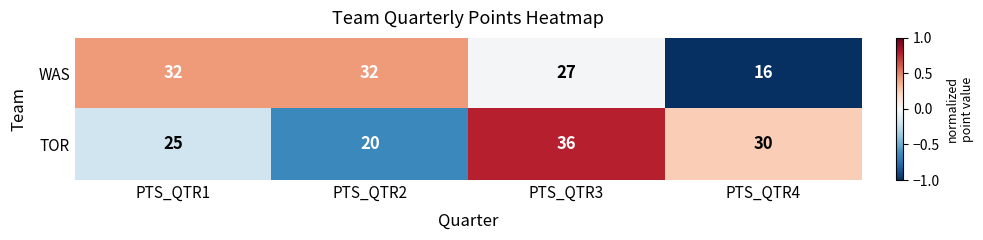

Reading left to right, transcribe all the data shown in this chart.

WAS: 32	32	27	16
TOR: 25	20	36	30